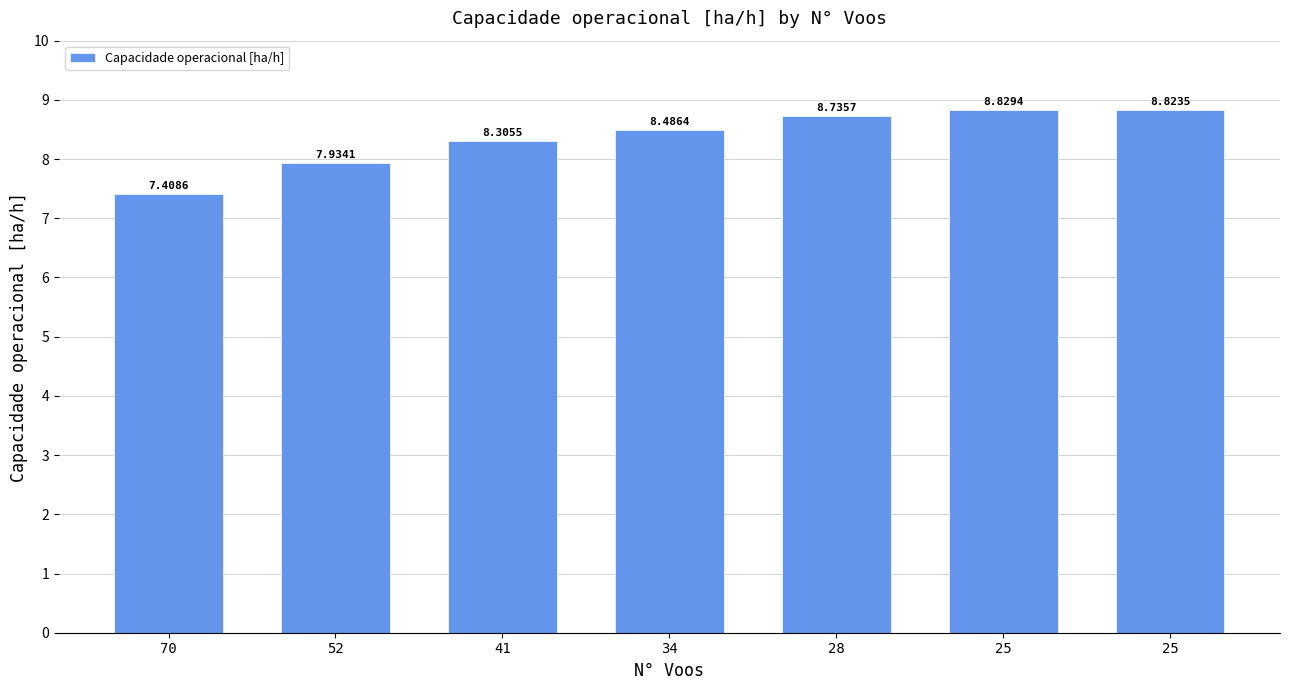

What is the sum of all values?

58.5